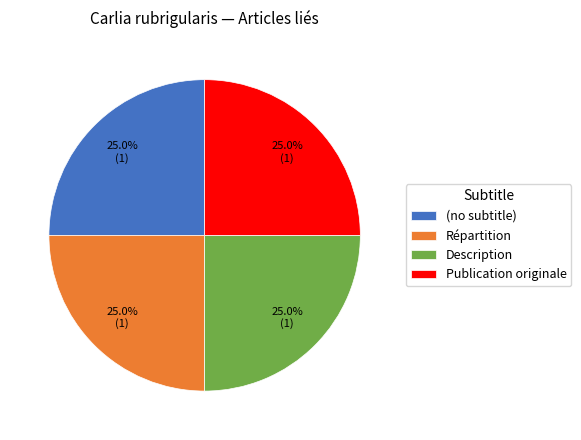

Is there any slice that represents more than half of the pie?

No